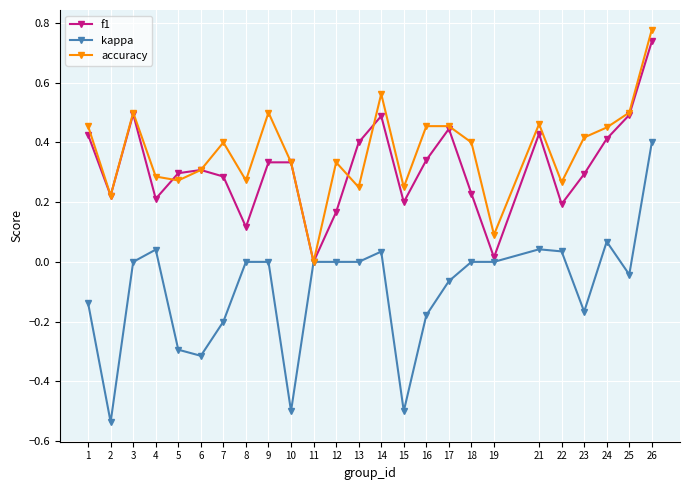

How many values in f1 are above zero?

24